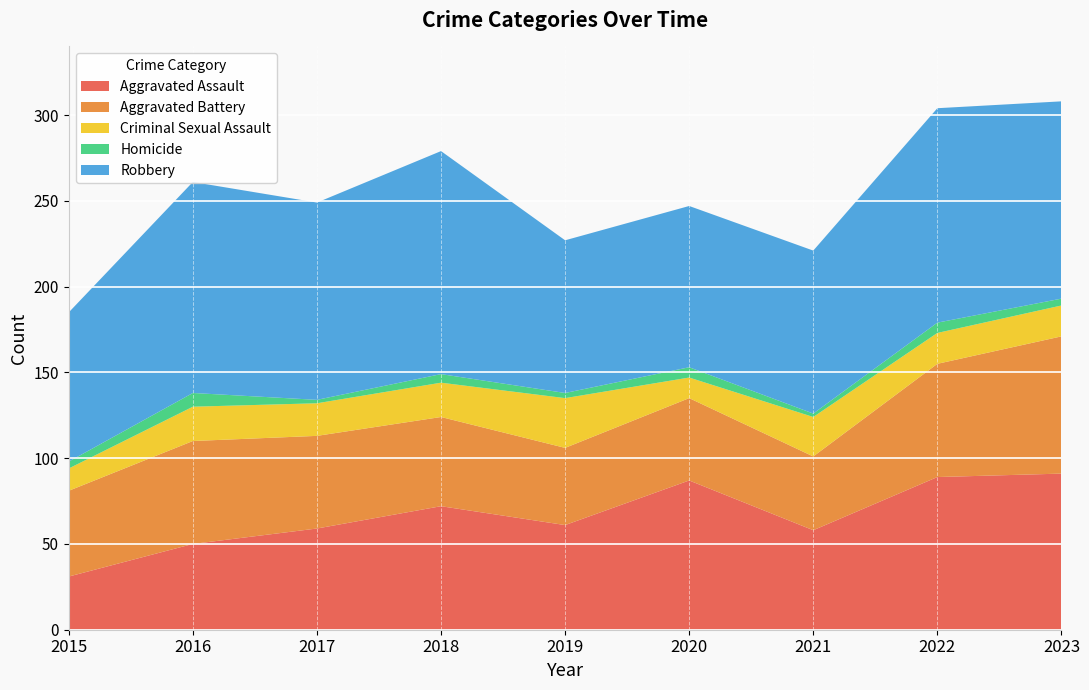

Reading left to right, list all the values displayed in this chart.

Aggravated Assault: 2015=31	2016=50	2017=59	2018=72	2019=61	2020=87	2021=58	2022=89	2023=91
Aggravated Battery: 2015=50	2016=60	2017=54	2018=52	2019=45	2020=48	2021=43	2022=66	2023=80
Criminal Sexual Assault: 2015=13	2016=20	2017=19	2018=20	2019=29	2020=12	2021=23	2022=18	2023=18
Homicide: 2015=4	2016=8	2017=2	2018=5	2019=3	2020=6	2021=2	2022=6	2023=4
Robbery: 2015=87	2016=123	2017=115	2018=130	2019=89	2020=94	2021=95	2022=125	2023=115